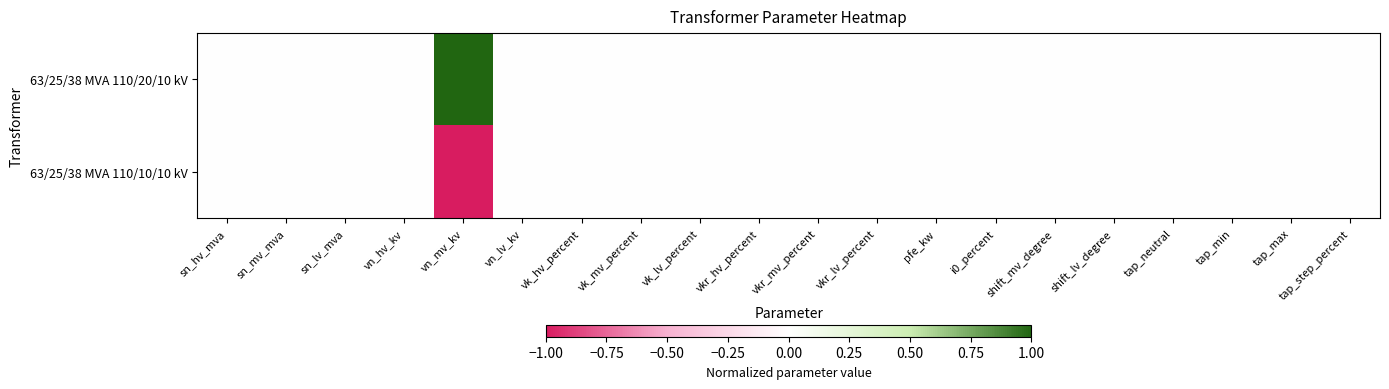

Which series has the largest total across all categories?

63/25/38 MVA 110/20/10 kV